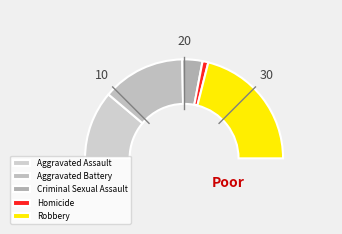

To the nearest percent, what percentage of the pie is Robbery?

42%